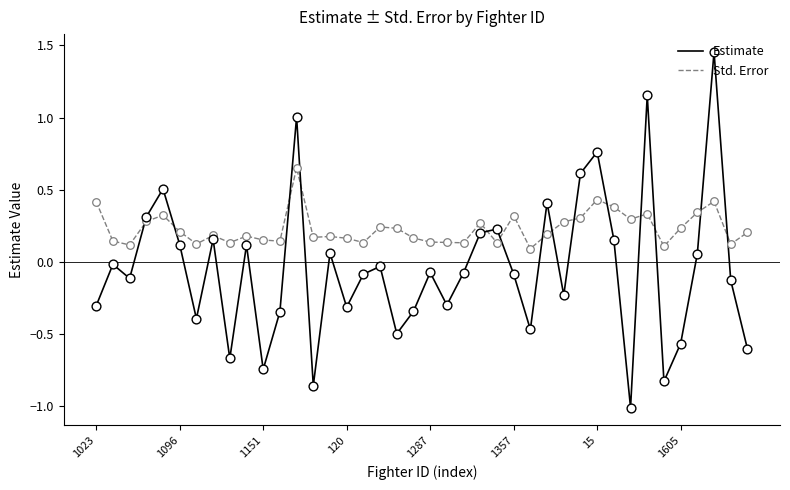

Which series has the largest range (max minus min)?

Estimate